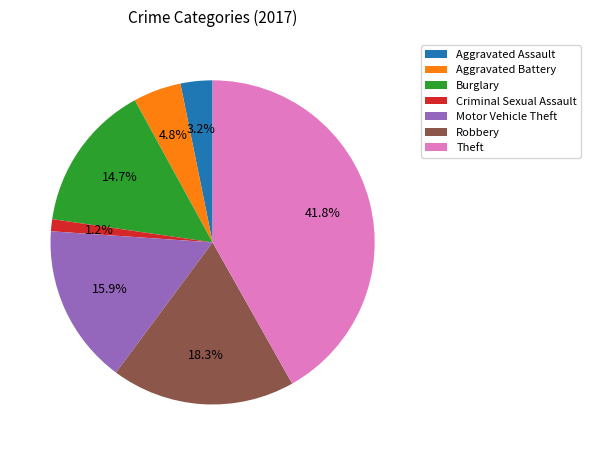

Which slice is the smallest?

Criminal Sexual Assault